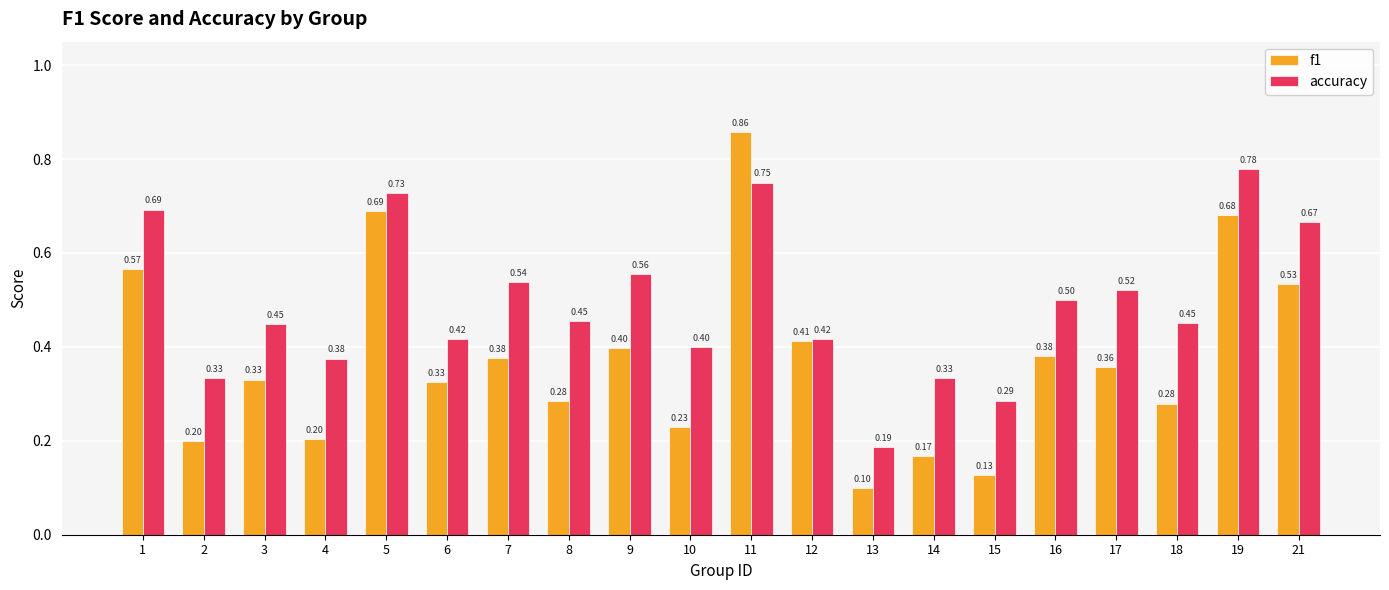

Which category has the lowest value across all series?

13